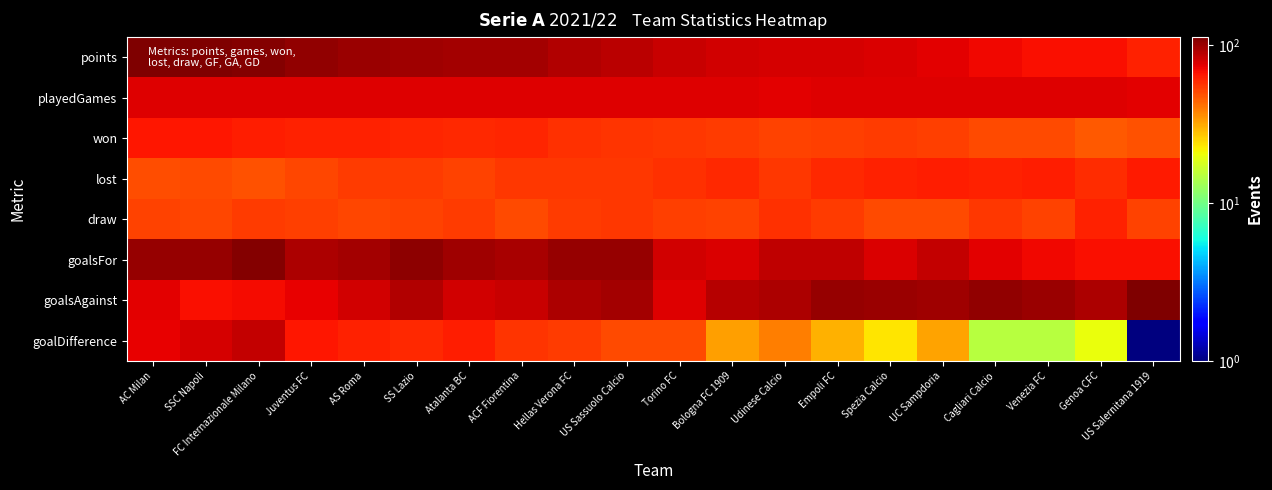

Reading right to left, transcribe all the data shown in this chart.

points: US Salernitana 1919=61	Genoa CFC=67	Venezia FC=67	Cagliari Calcio=70	UC Sampdoria=74	Spezia Calcio=77	Empoli FC=78	Udinese Calcio=78	Bologna FC 1909=79	Torino FC=83	US Sassuolo Calcio=88	Hellas Verona FC=90	ACF Fiorentina=95	Atalanta BC=96	SS Lazio=97	AS Roma=99	Juventus FC=104	FC Internazionale Milano=108	SSC Napoli=111	AC Milan=112
playedGames: US Salernitana 1919=74	Genoa CFC=76	Venezia FC=75	Cagliari Calcio=76	UC Sampdoria=76	Spezia Calcio=76	Empoli FC=76	Udinese Calcio=74	Bologna FC 1909=75	Torino FC=75	US Sassuolo Calcio=76	Hellas Verona FC=76	ACF Fiorentina=75	Atalanta BC=75	SS Lazio=76	AS Roma=76	Juventus FC=76	FC Internazionale Milano=75	SSC Napoli=76	AC Milan=76
won: US Salernitana 1919=48	Genoa CFC=47	Venezia FC=50	Cagliari Calcio=50	UC Sampdoria=53	Spezia Calcio=54	Empoli FC=53	Udinese Calcio=52	Bologna FC 1909=54	Torino FC=55	US Sassuolo Calcio=56	Hellas Verona FC=57	ACF Fiorentina=60	Atalanta BC=59	SS Lazio=60	AS Roma=61	Juventus FC=62	FC Internazionale Milano=63	SSC Napoli=65	AC Milan=65
lost: US Salernitana 1919=64	Genoa CFC=58	Venezia FC=63	Cagliari Calcio=61	UC Sampdoria=63	Spezia Calcio=62	Empoli FC=59	Udinese Calcio=55	Bologna FC 1909=59	Torino FC=57	US Sassuolo Calcio=55	Hellas Verona FC=55	ACF Fiorentina=55	Atalanta BC=52	SS Lazio=54	AS Roma=54	Juventus FC=51	FC Internazionale Milano=48	SSC Napoli=50	AC Milan=49
draw: US Salernitana 1919=52	Genoa CFC=61	Venezia FC=52	Cagliari Calcio=55	UC Sampdoria=50	Spezia Calcio=50	Empoli FC=54	Udinese Calcio=57	Bologna FC 1909=52	Torino FC=53	US Sassuolo Calcio=55	Hellas Verona FC=54	ACF Fiorentina=50	Atalanta BC=54	SS Lazio=52	AS Roma=51	Juventus FC=53	FC Internazionale Milano=54	SSC Napoli=51	AC Milan=52
goalsFor: US Salernitana 1919=67	Genoa CFC=68	Venezia FC=70	Cagliari Calcio=74	UC Sampdoria=84	Spezia Calcio=77	Empoli FC=86	Udinese Calcio=86	Bologna FC 1909=77	Torino FC=80	US Sassuolo Calcio=101	Hellas Verona FC=101	ACF Fiorentina=94	Atalanta BC=97	SS Lazio=105	AS Roma=96	Juventus FC=92	FC Internazionale Milano=108	SSC Napoli=101	AC Milan=101
goalsAgainst: US Salernitana 1919=111	Genoa CFC=93	Venezia FC=100	Cagliari Calcio=104	UC Sampdoria=97	Spezia Calcio=99	Empoli FC=101	Udinese Calcio=92	Bologna FC 1909=89	Torino FC=75	US Sassuolo Calcio=96	Hellas Verona FC=92	ACF Fiorentina=83	Atalanta BC=79	SS Lazio=91	AS Roma=80	Juventus FC=72	FC Internazionale Milano=69	SSC Napoli=68	AC Milan=74
goalDifference: US Salernitana 1919=1	Genoa CFC=20	Venezia FC=15	Cagliari Calcio=15	UC Sampdoria=32	Spezia Calcio=23	Empoli FC=30	Udinese Calcio=39	Bologna FC 1909=33	Torino FC=50	US Sassuolo Calcio=50	Hellas Verona FC=54	ACF Fiorentina=56	Atalanta BC=63	SS Lazio=59	AS Roma=61	Juventus FC=65	FC Internazionale Milano=84	SSC Napoli=78	AC Milan=72